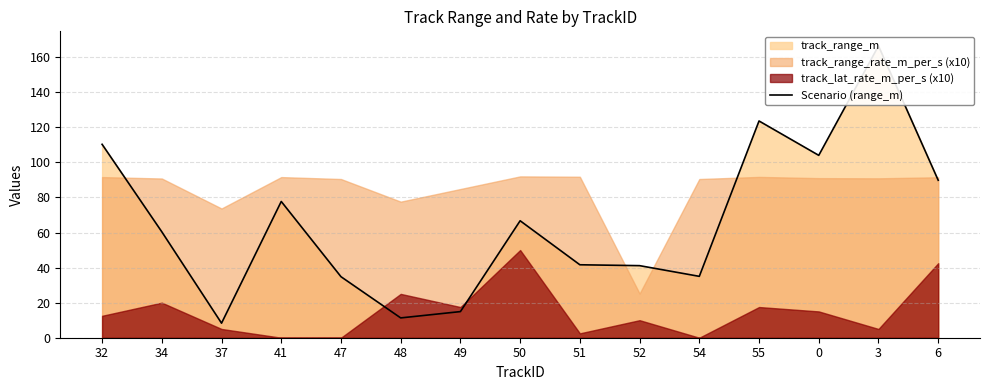

Where is the data nearest to the value 87?

6